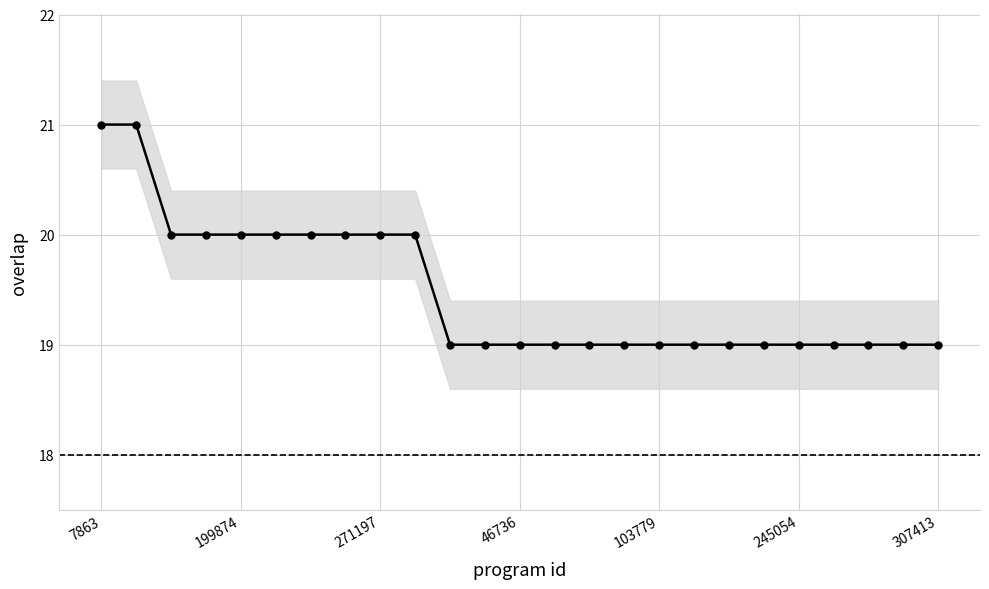

What is the smallest value displayed?

19